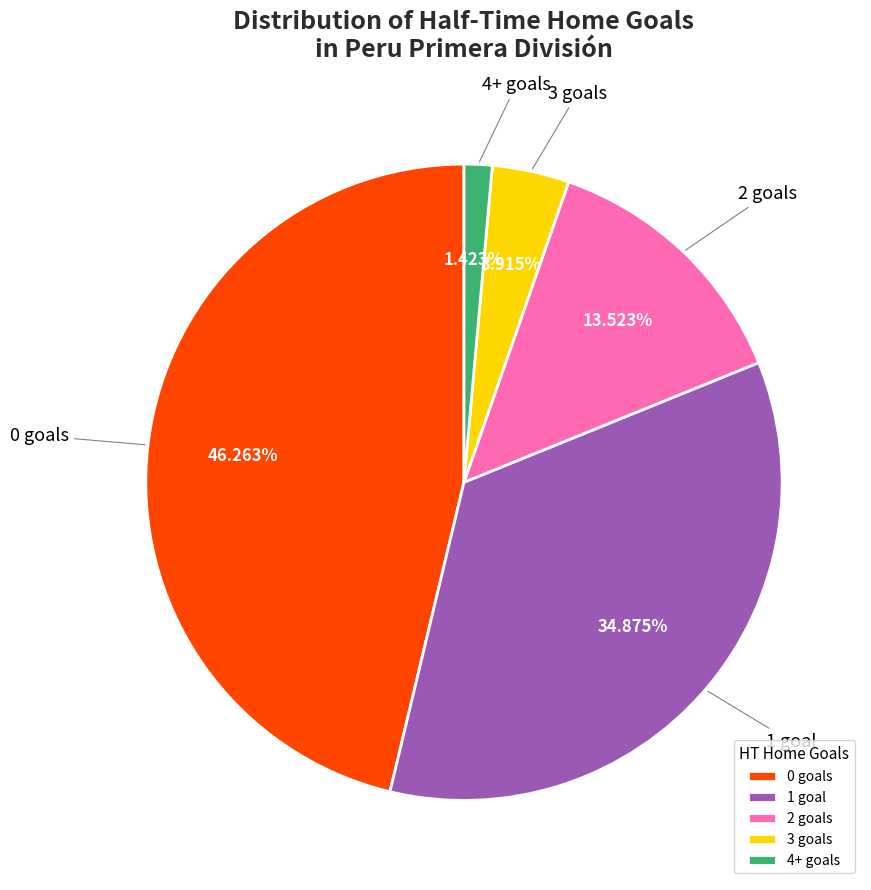

Does 4+ goals represent more than half of the total?

No